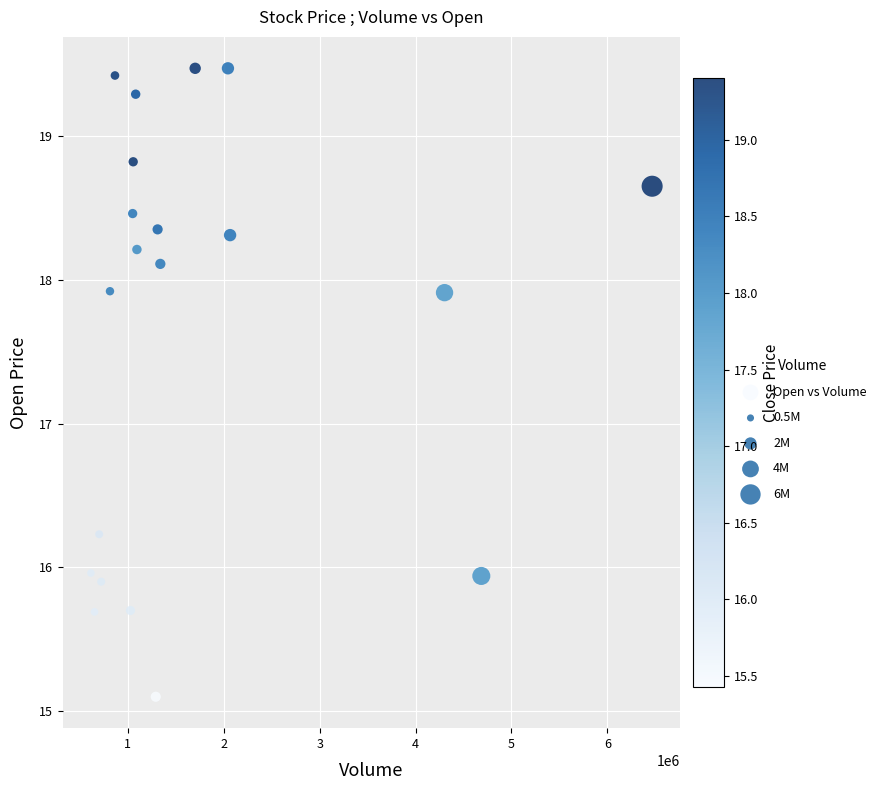

What Y value in the scatter plot is closest to 17?

16.2